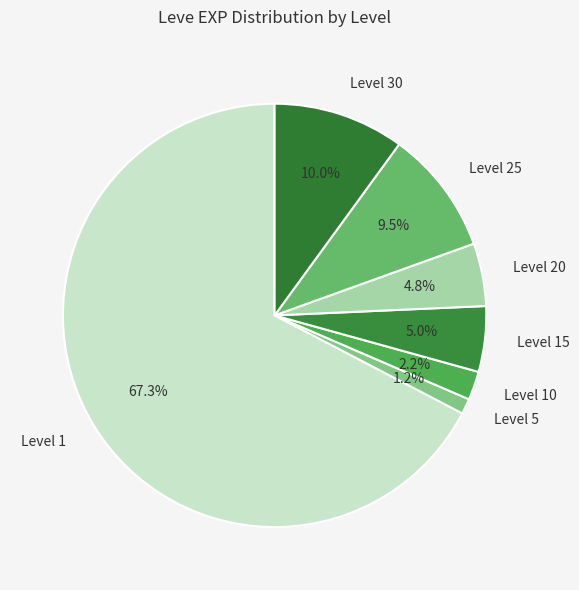

What percentage is the Level 1 slice, to the nearest percent?

67%